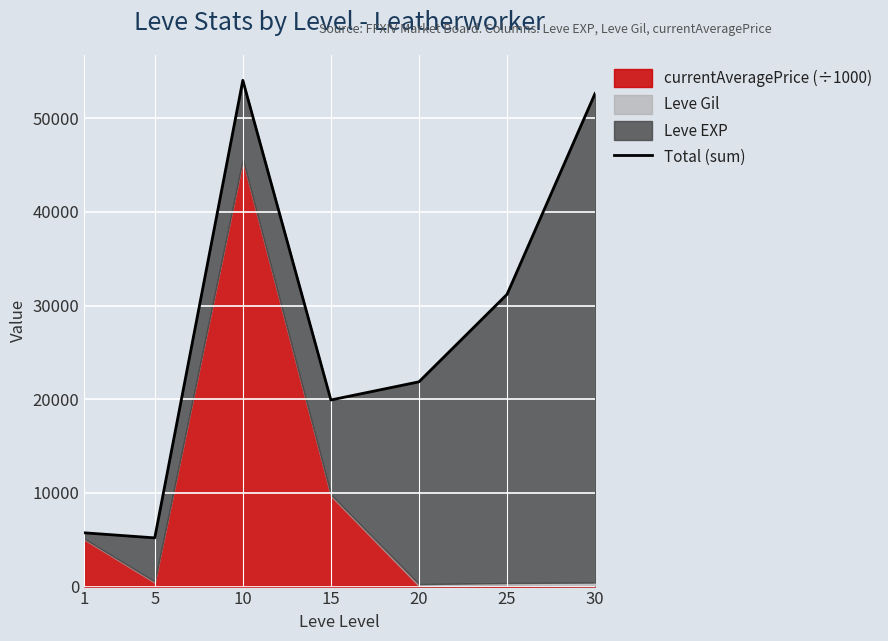

How many values are below 21863?

3